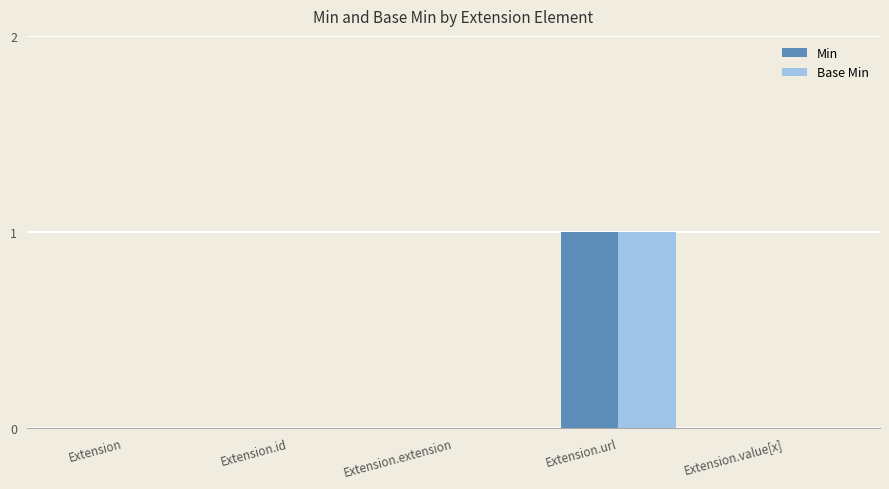

True or false: Base Min has a value of 1 at Extension.

False